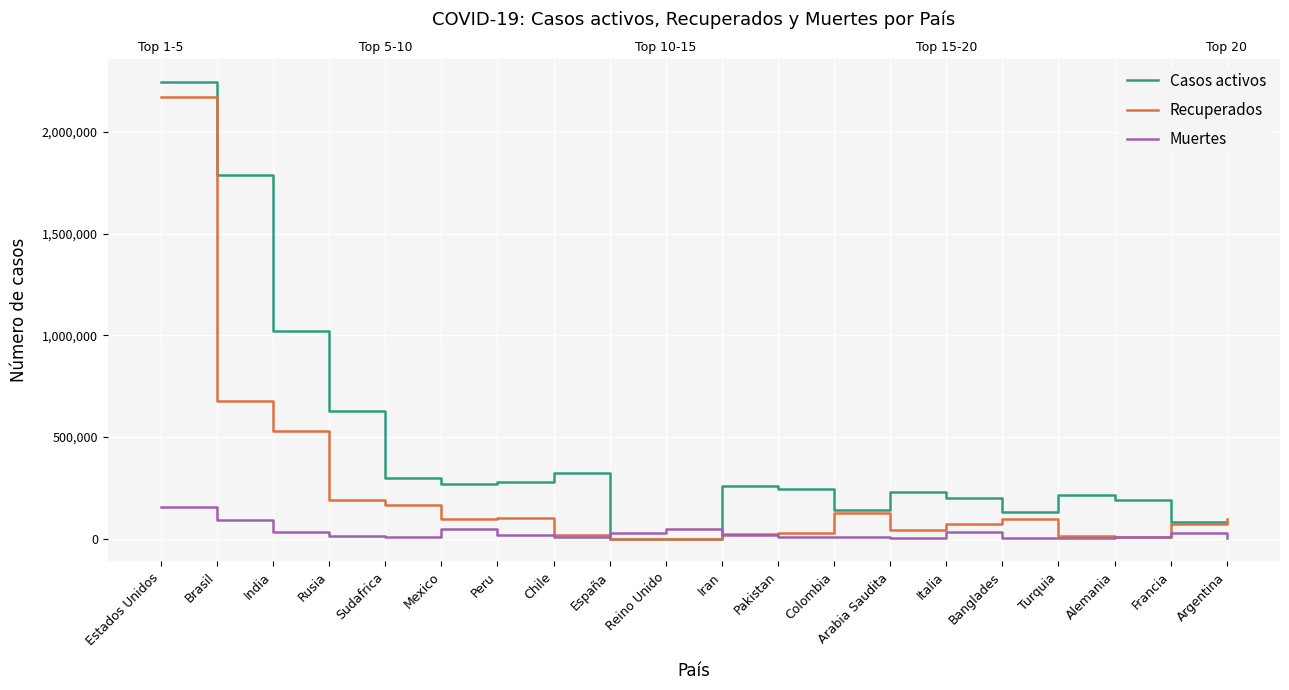

What is the label of the 5th point from the right?

Banglades